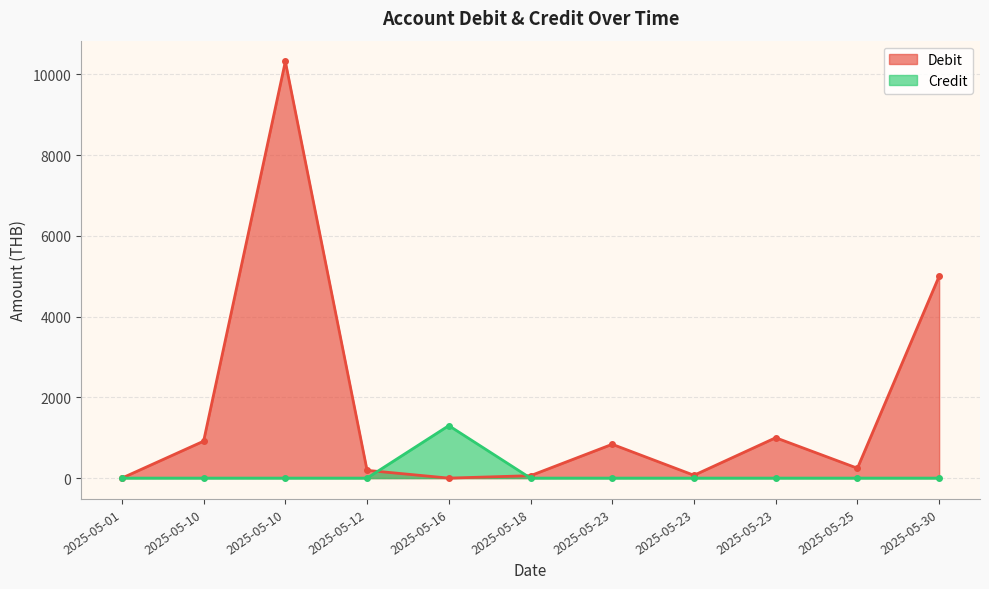

Reading left to right, extract all data points from this chart.

Debit: 0.0	914.9	10319.0	192.0	0.0	60.0	837.9	70.0	1000.0	245.0	5000.0
Credit: 0.0	0.0	0.0	0.0	1300.0	0.0	0.0	0.0	0.0	0.0	0.0